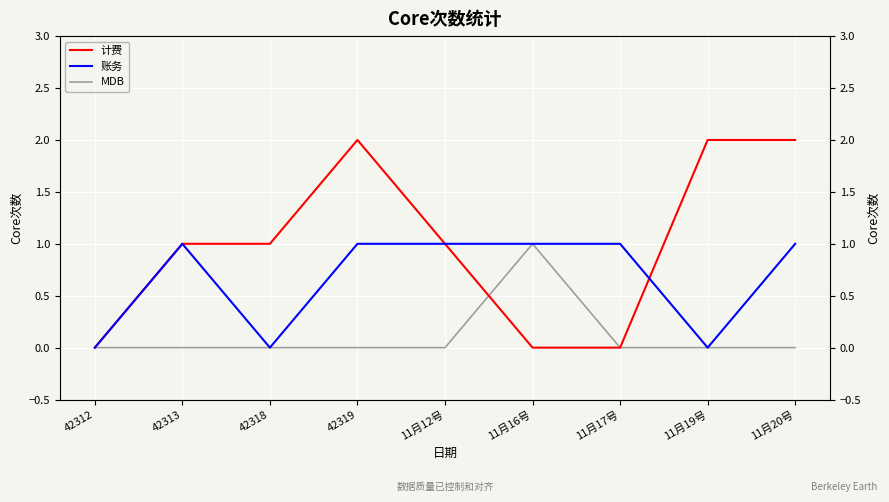

Between 42312 and 11月19号, which series saw the biggest shift?

计费